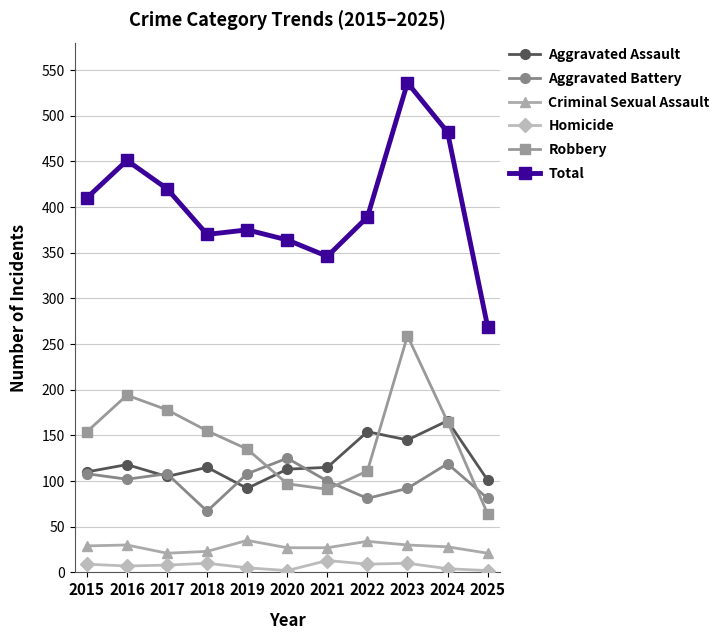

Which series ends up on top after the final intersection of Robbery and Aggravated Battery?

Aggravated Battery